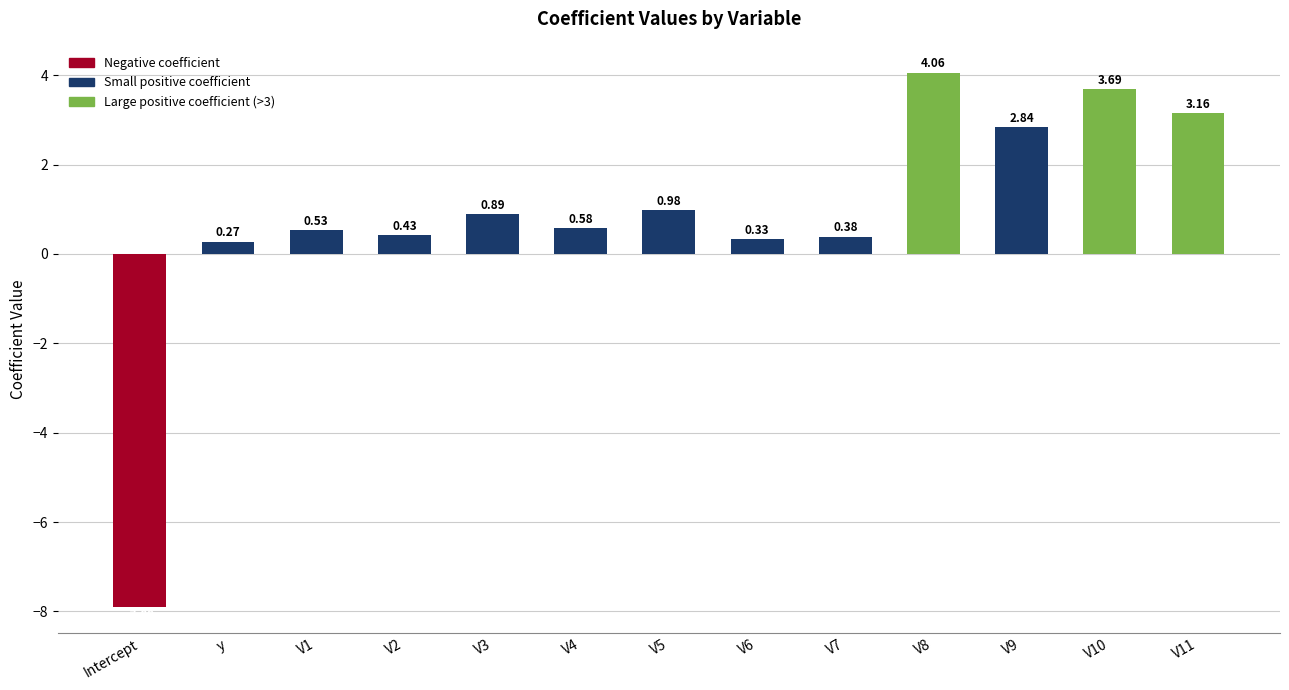

The value at V10 is 5.9. True or false?

False